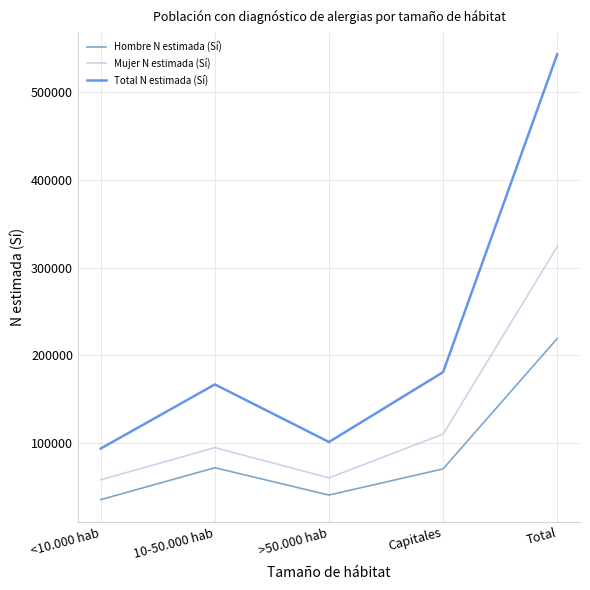

Where is Hombre N estimada (Sí) nearest to the value 127469?

10-50.000 hab